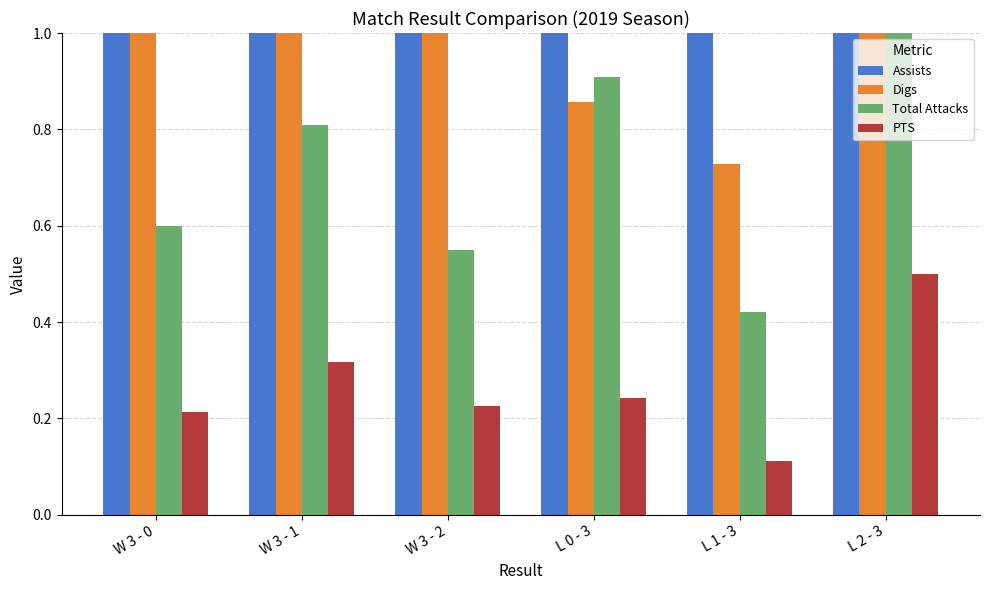

What is the smallest value displayed?

0.1